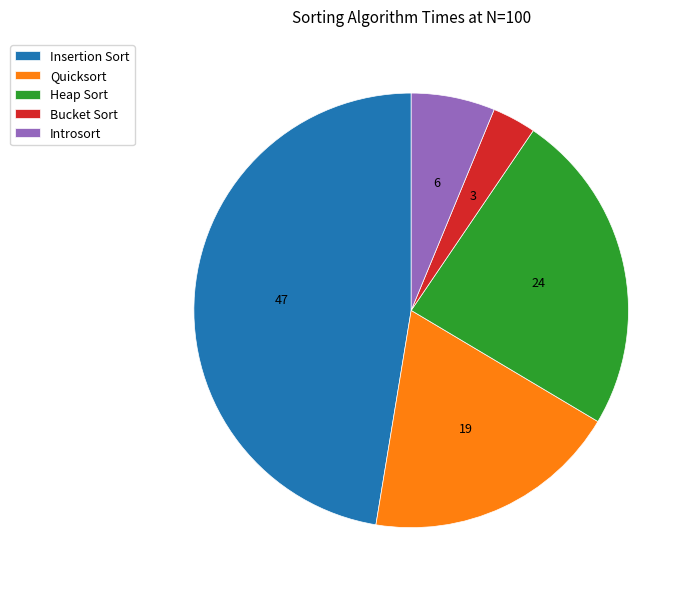

Count the number of slices in the pie.

5